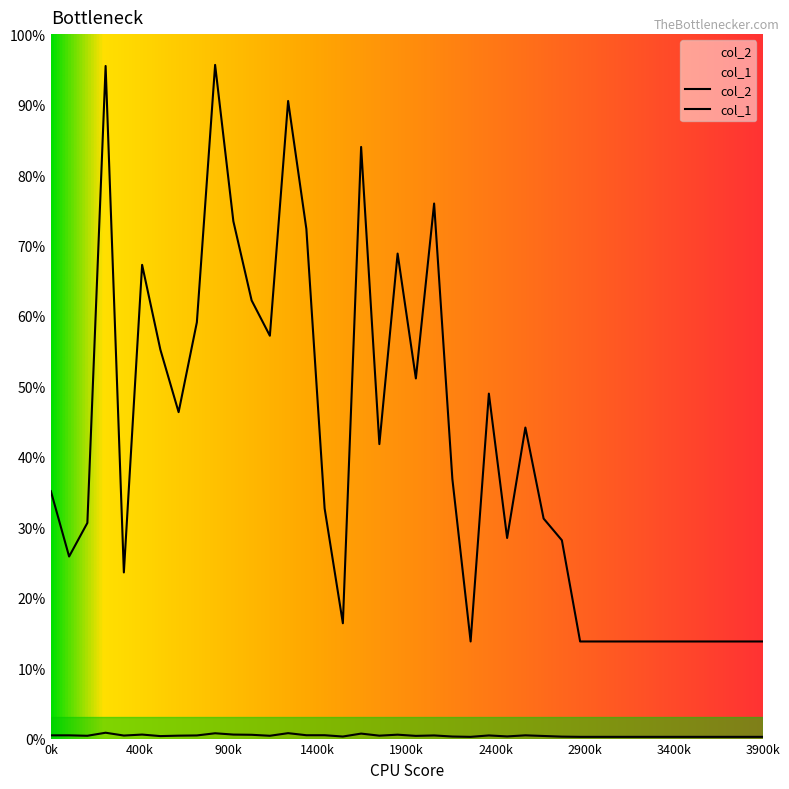

Is the value of col_2 at 7 greater than the value of col_1 at 34?

Yes